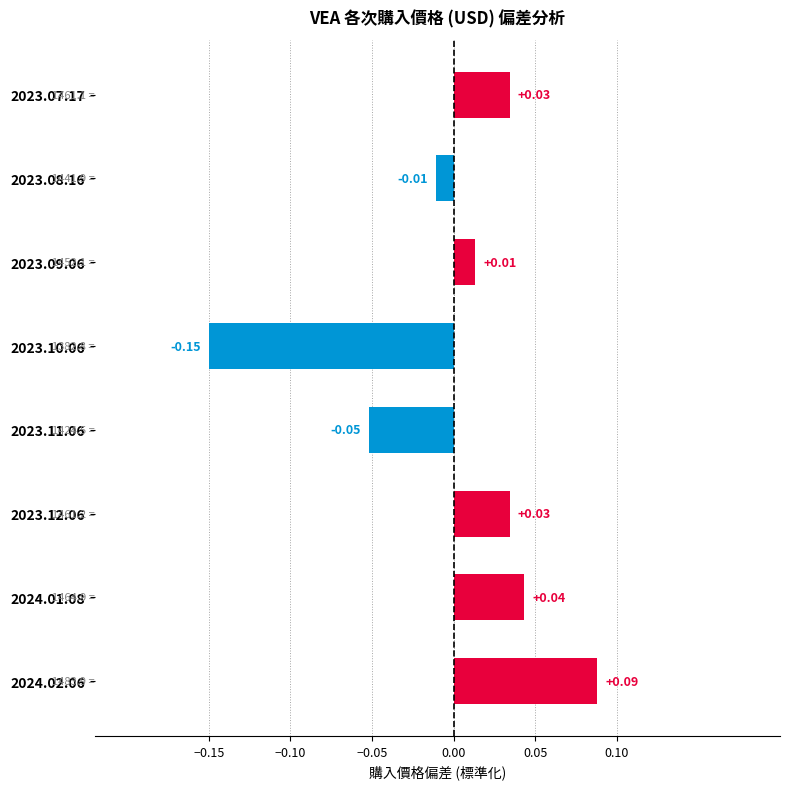

Which has a higher value, 2024.02.06 or 2023.10.06?

2024.02.06